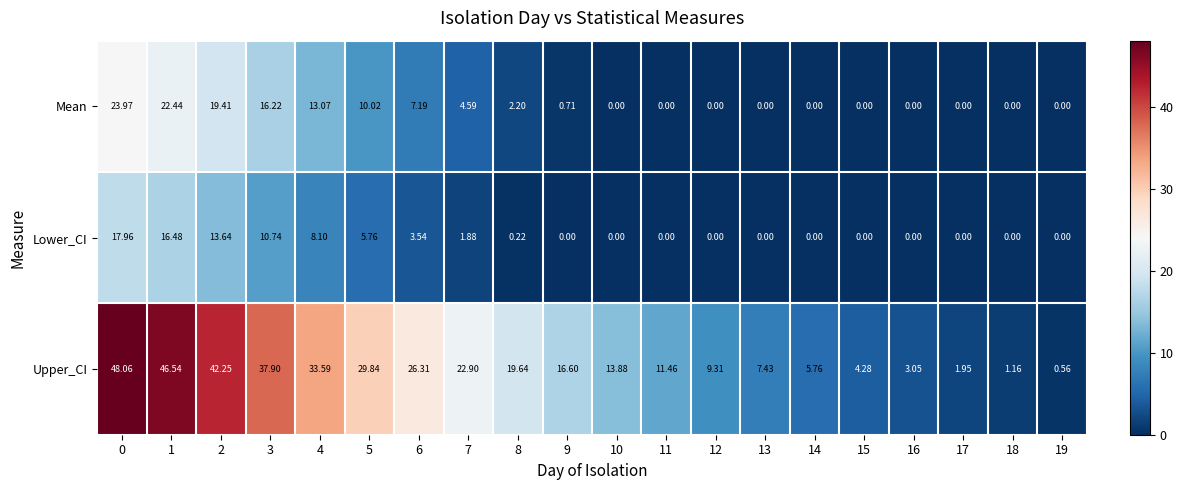

Is the value of Upper_CI at 3 greater than the value of Lower_CI at 18?

Yes